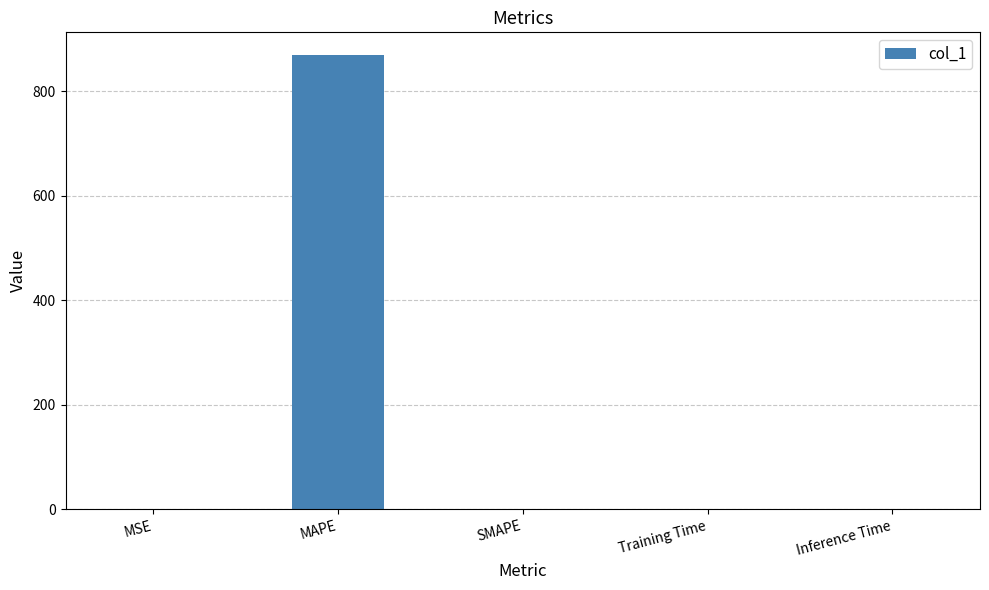

How many categories are shown in the chart?

5